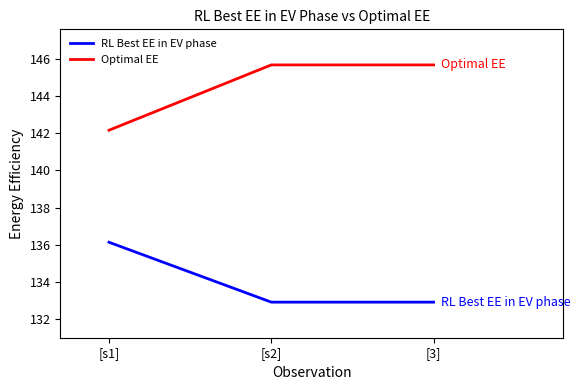

Which series has the largest range (max minus min)?

Optimal EE